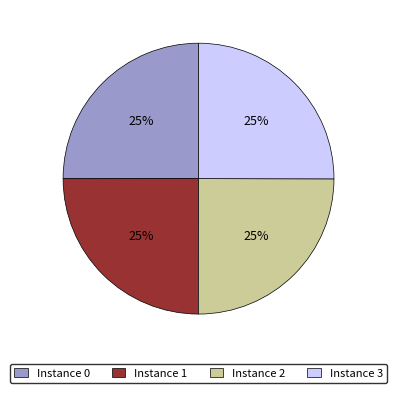

To the nearest percent, what is the average slice percentage?

25%